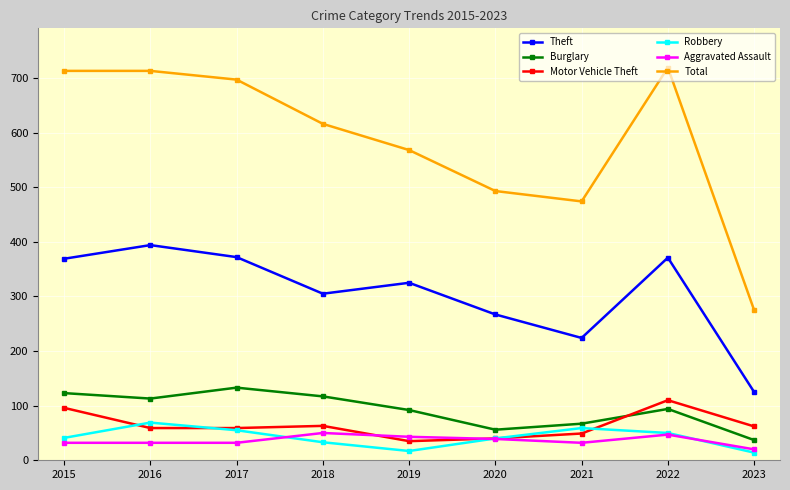

True or false: Total and Burglary intersect in this chart.

False